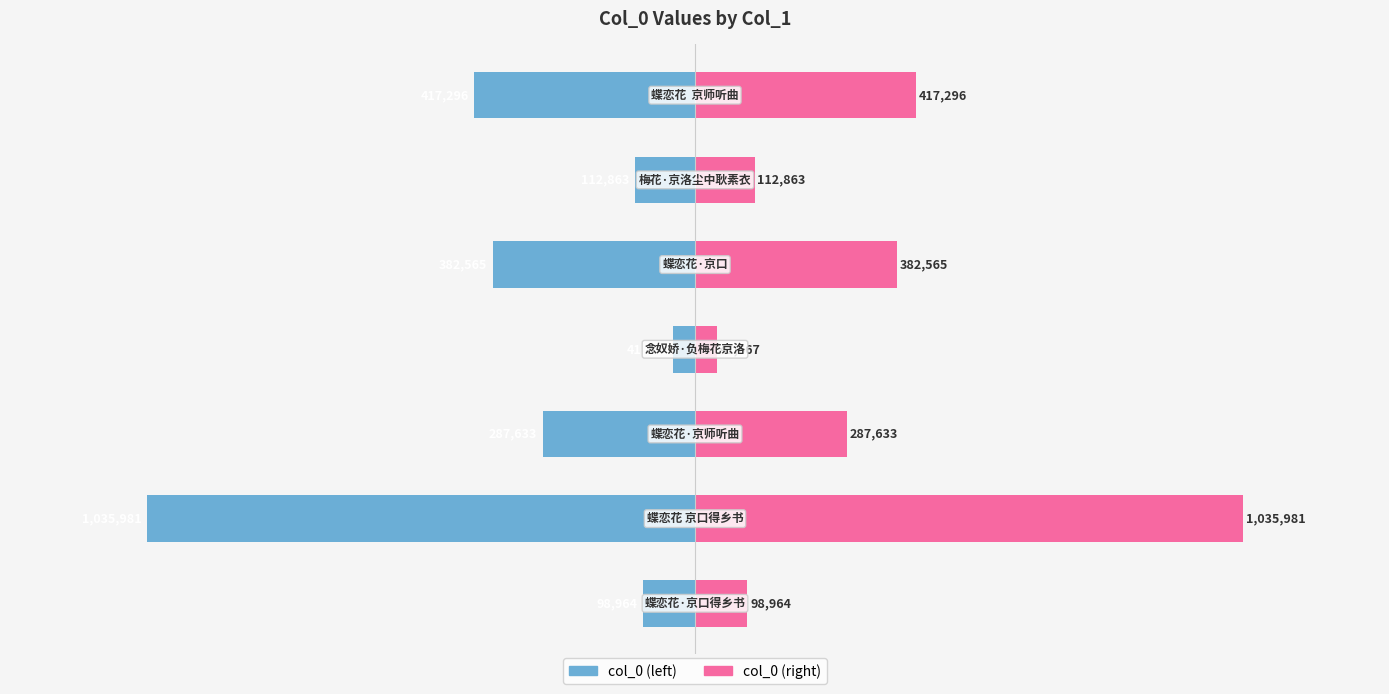

Reading left to right, list all the values displayed in this chart.

col_0 (left): −1.5=-98964	−1.0=-1035981	−0.5=-287633	0.0=-41667	0.5=-382565	1.0=-112863	1.5=-417296
col_0 (right): −1.5=98964	−1.0=1035981	−0.5=287633	0.0=41667	0.5=382565	1.0=112863	1.5=417296